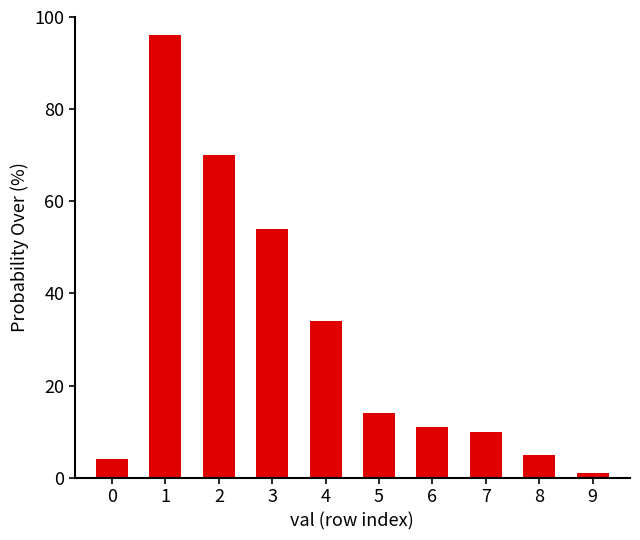

Reading right to left, transcribe all the data shown in this chart.

9=1	8=5	7=10	6=11	5=14	4=34	3=54	2=70	1=96	0=4